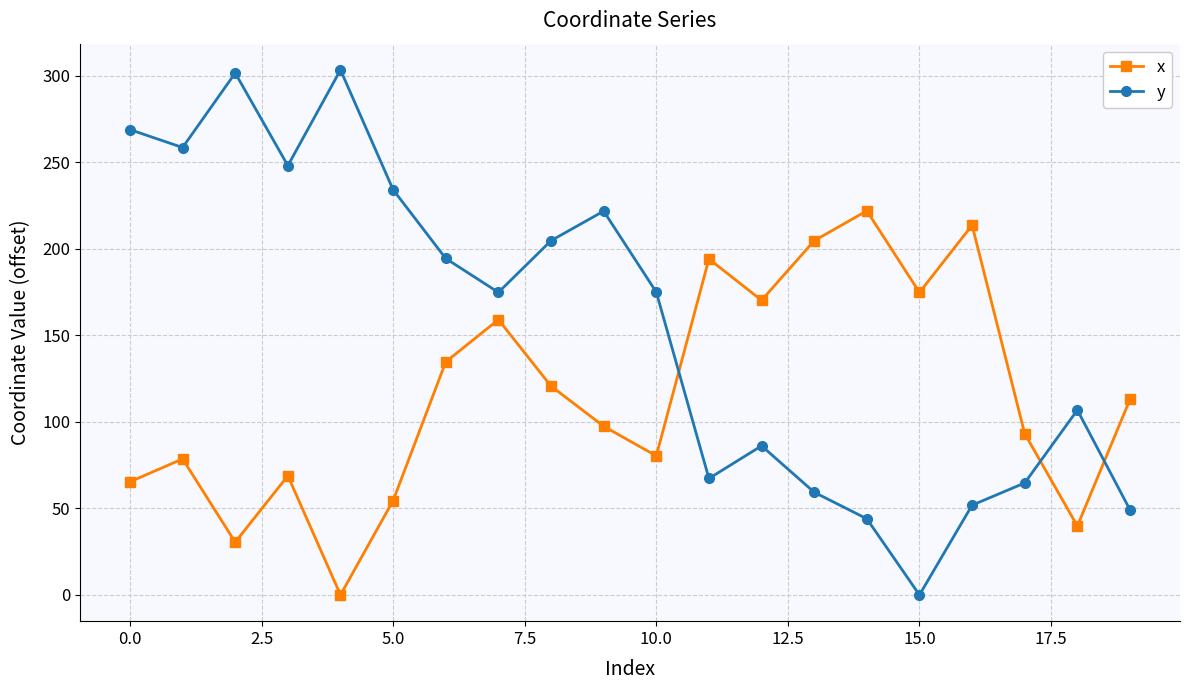

What is the maximum value for y?

303.3